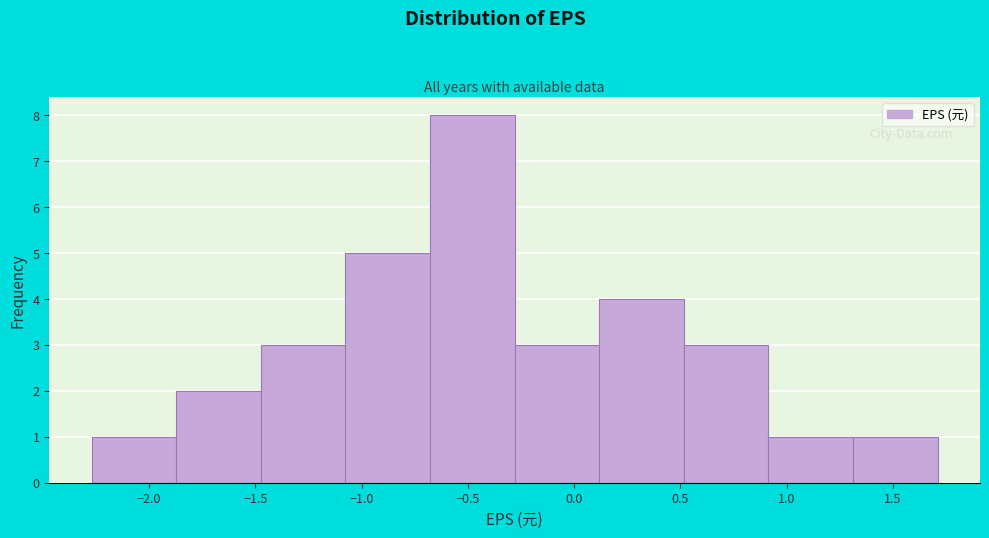

Reading left to right, list every bar in this chart as the range it spans on the x-axis followed by its height. Neither the bar edges nor the heights are printed on the chart, so give them approximately, as read against the axes.

-2.25 to -1.85: 1
-1.85 to -1.45: 2
-1.45 to -1.10: 3
-1.10 to -0.70: 5
-0.70 to -0.30: 8
-0.30 to 0.10: 3
0.10 to 0.50: 4
0.50 to 0.90: 3
0.90 to 1.30: 1
1.30 to 1.70: 1